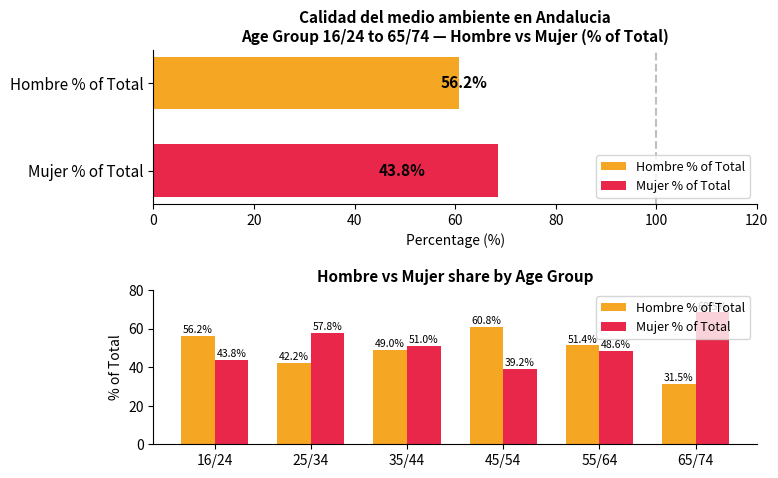

Rank the series at 65/74 from highest to lowest value.

Mujer % of Total, Hombre % of Total